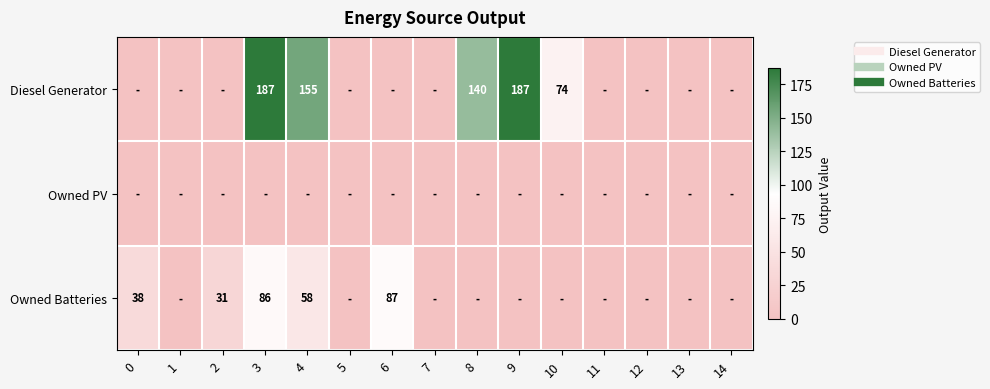

At which label does Owned Batteries reach its minimum?

1